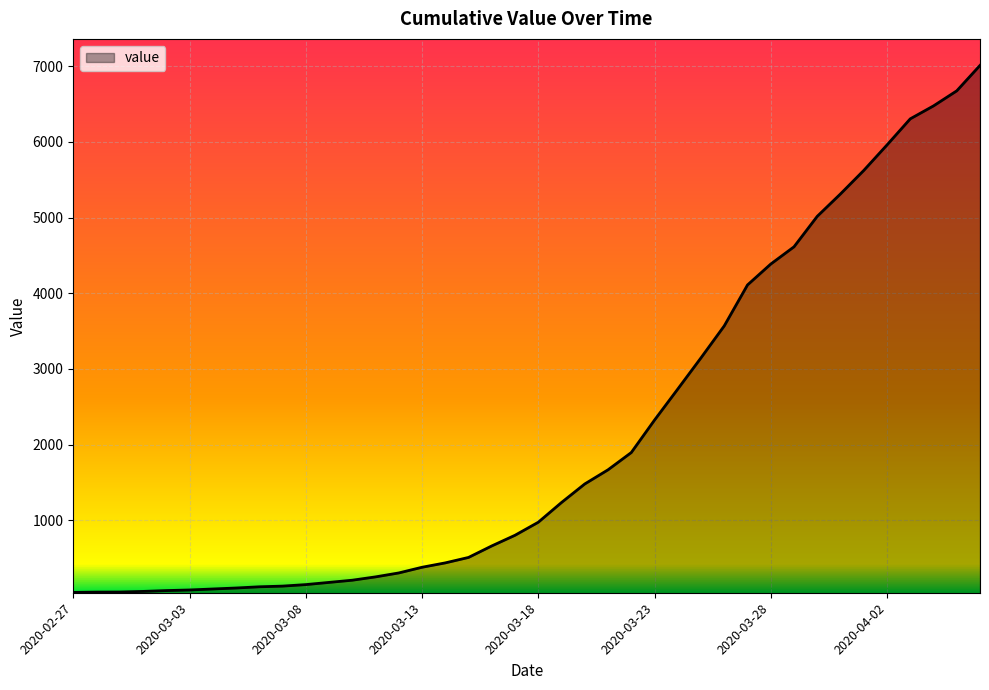

What is the maximum value shown in the chart?

7010